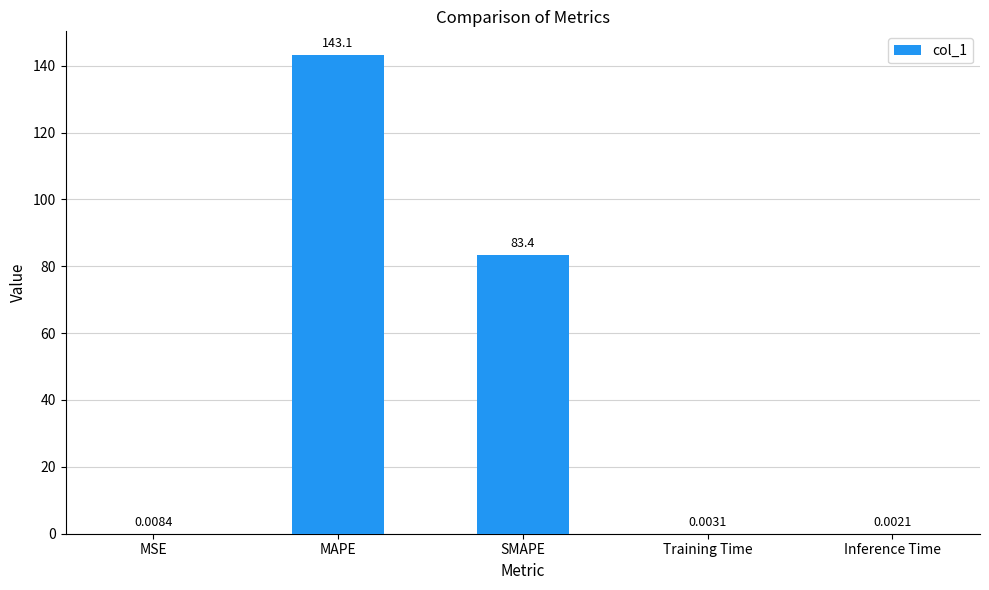

Does the chart contain stacked bars?

No